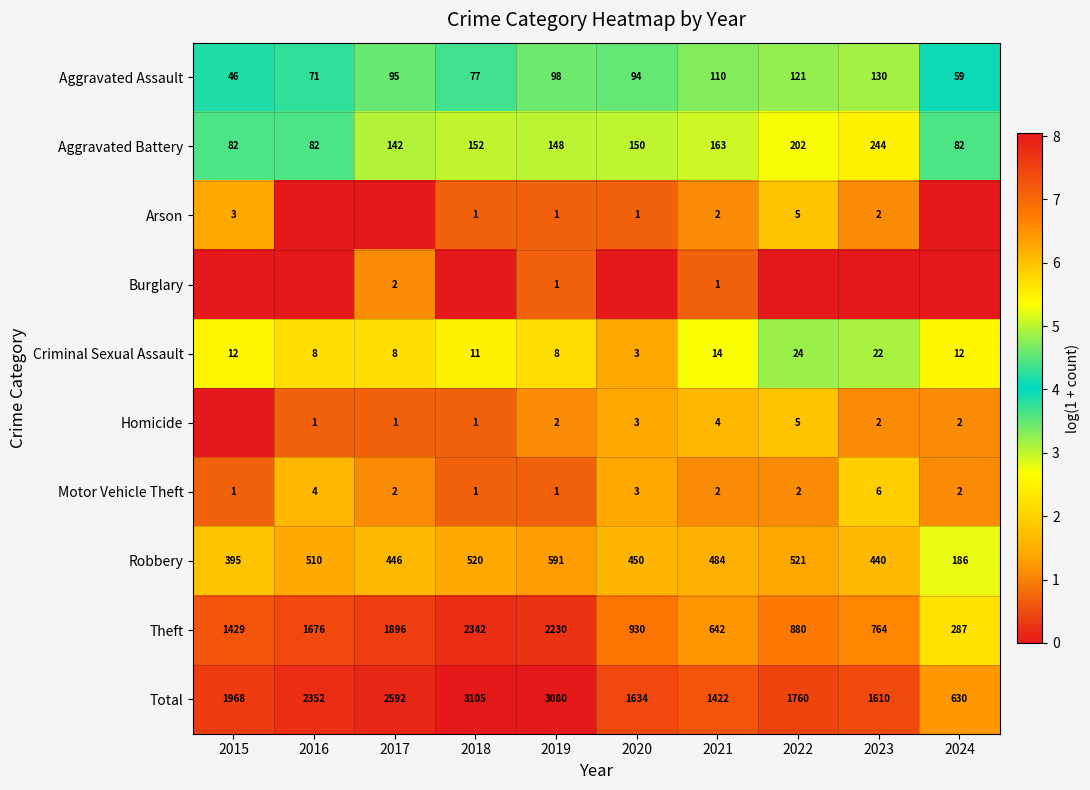

Is the value of Aggravated Battery at 2017 greater than the value of Theft at 2022?

No